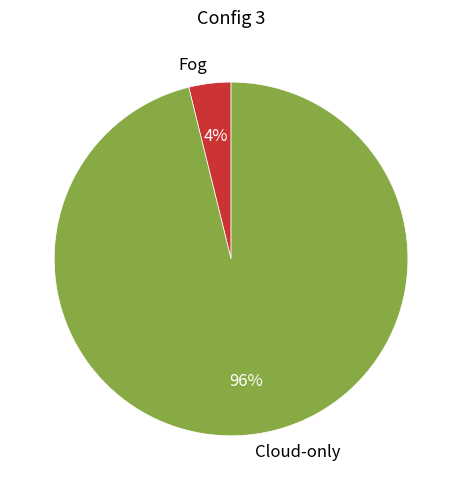

Is there a majority slice in this chart?

Yes